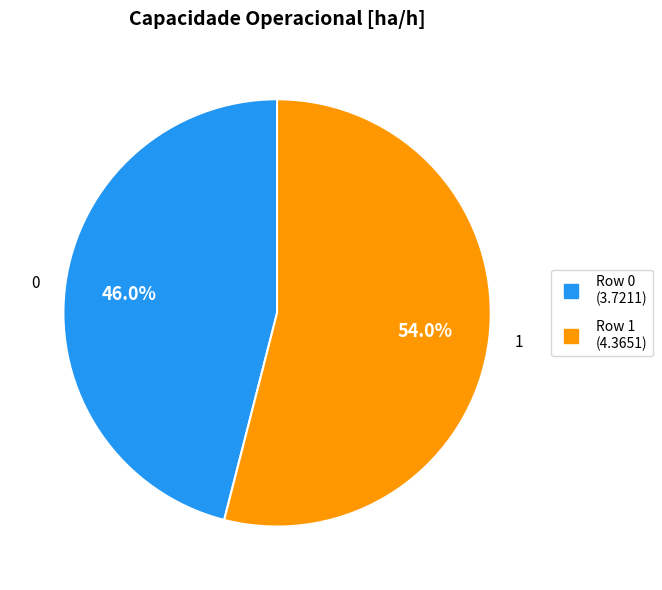

To the nearest percent, what percentage of the pie is 1?

54%